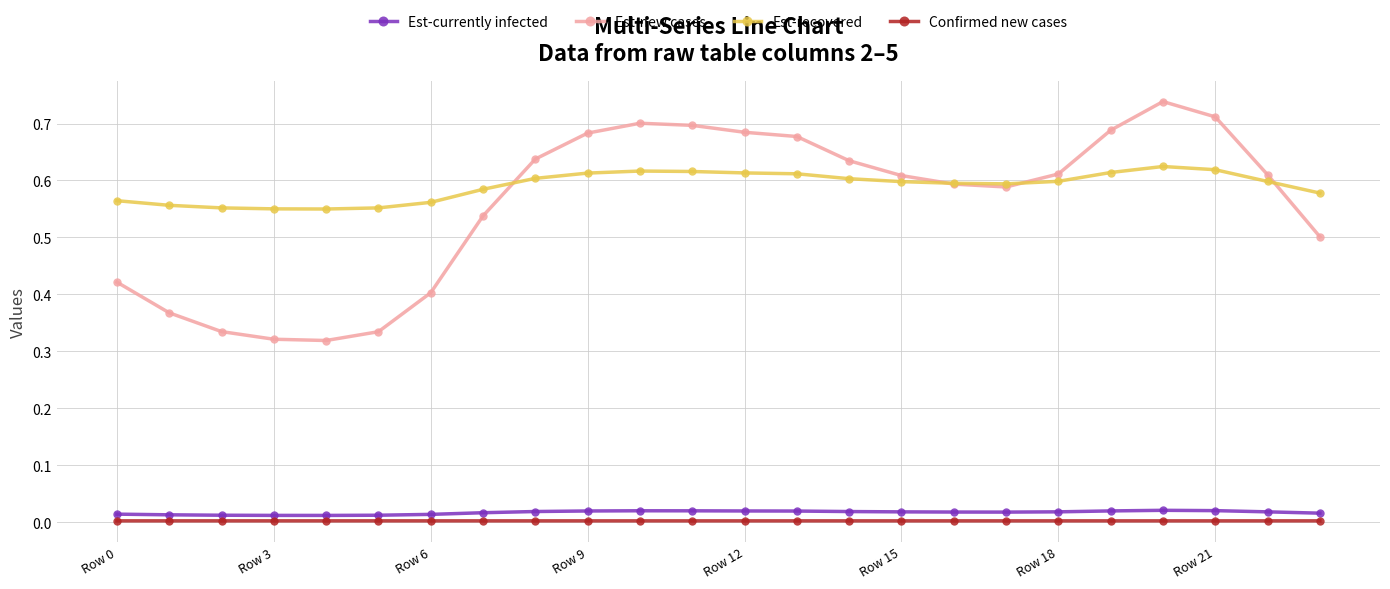

What is the difference between the maximum and second lowest values in the Est-recovered series?

0.1